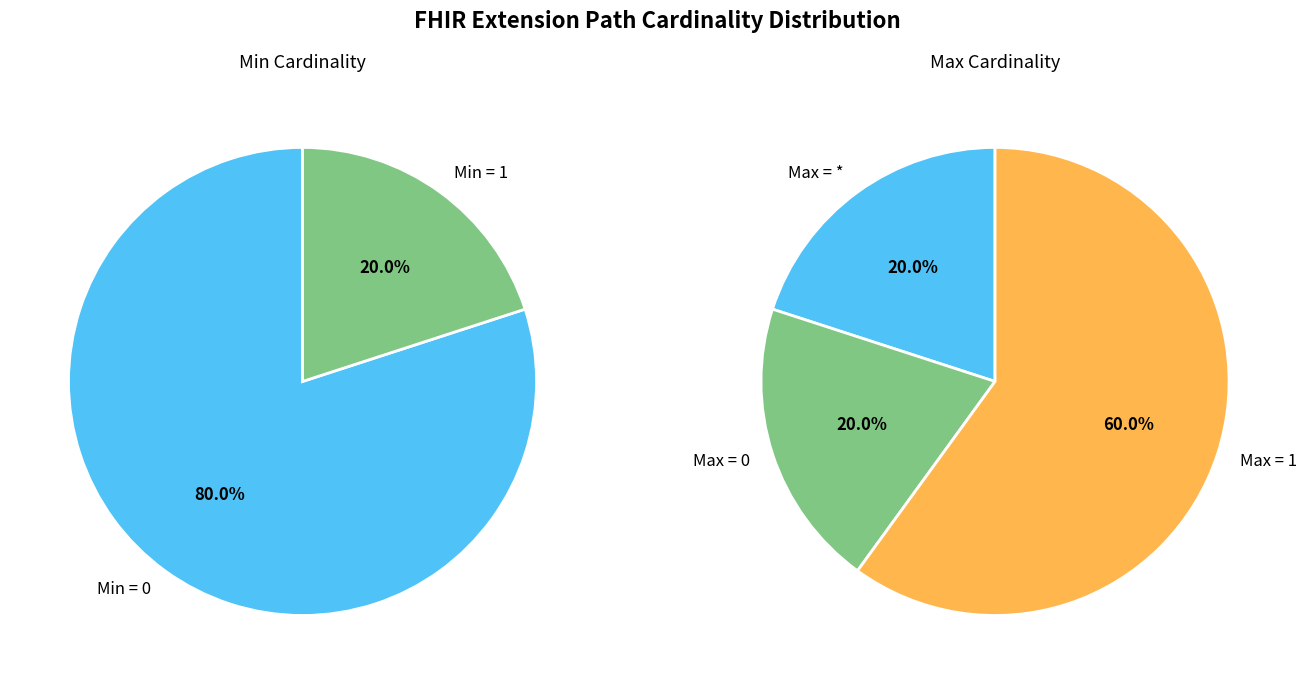

Is it true that Extension.url is 89% of the pie?

False